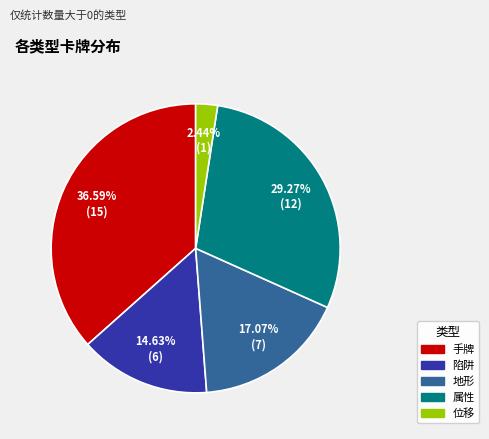

How much of the chart is everything except 地形?

82.9%